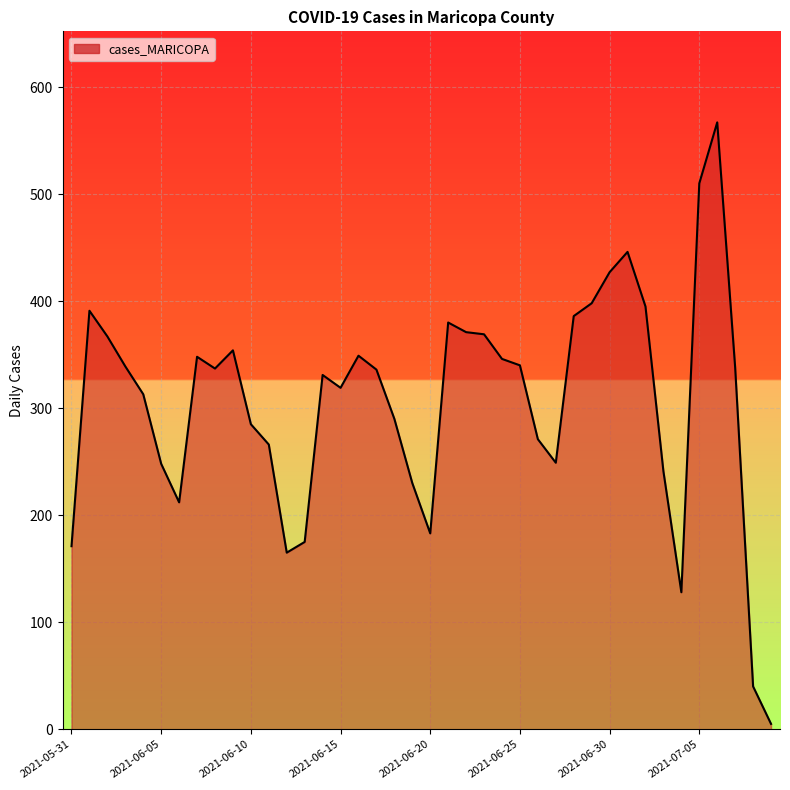

What is the sum of all values?

12216